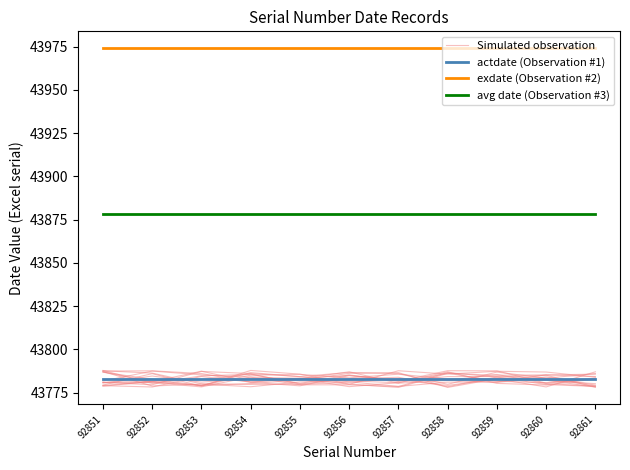

Reading left to right, list all the values displayed in this chart.

Simulated observation: 92851=43781.7	92852=43787.5	92853=43785.3	92854=43784.0	92855=43779.6	92856=43779.6	92857=43778.6	92858=43786.7	92859=43784.0	92860=43785.1	92861=43778.2
actdate (Observation #1): 92851=43783.0	92852=43783.0	92853=43783.0	92854=43783.0	92855=43783.0	92856=43783.0	92857=43783.0	92858=43783.0	92859=43783.0	92860=43783.0	92861=43783.0
exdate (Observation #2): 92851=43974.0	92852=43974.0	92853=43974.0	92854=43974.0	92855=43974.0	92856=43974.0	92857=43974.0	92858=43974.0	92859=43974.0	92860=43974.0	92861=43974.0
avg date (Observation #3): 92851=43878.5	92852=43878.5	92853=43878.5	92854=43878.5	92855=43878.5	92856=43878.5	92857=43878.5	92858=43878.5	92859=43878.5	92860=43878.5	92861=43878.5